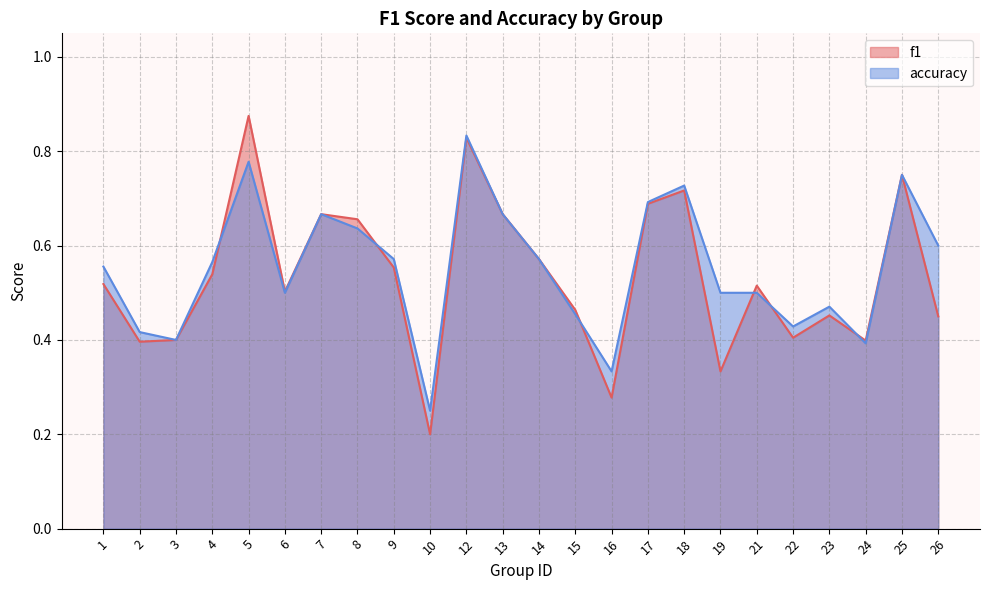

Is the value of accuracy at 8 greater than the value of f1 at 9?

Yes